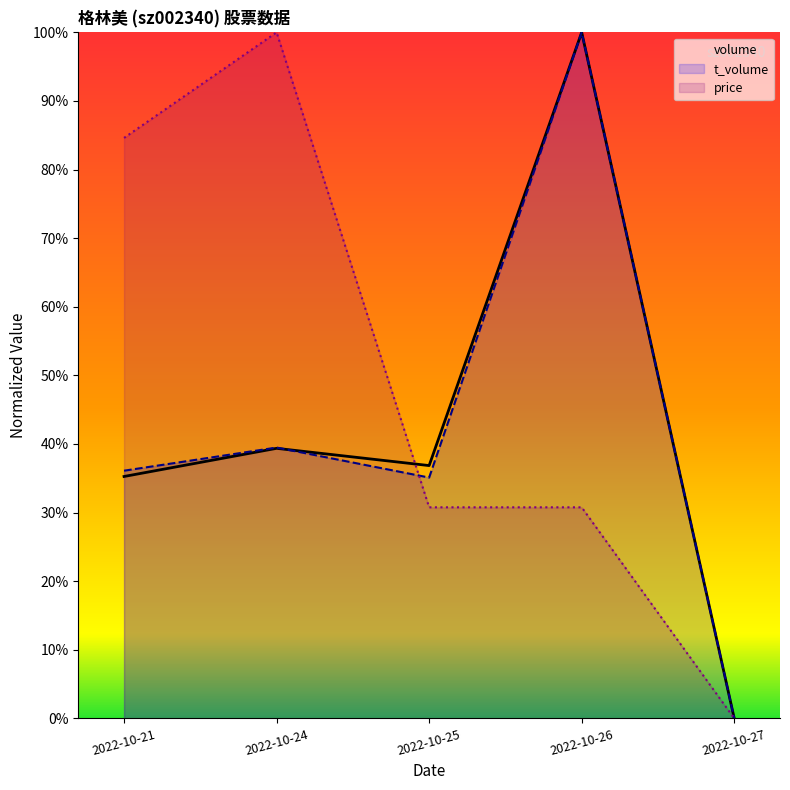

Reading left to right, what are all the values shown in this chart?

volume: 35.3	39.4	36.9	100.0	0.0
t_volume: 36.1	39.5	35.1	100.0	0.0
price: 84.6	100.0	30.8	30.8	0.0